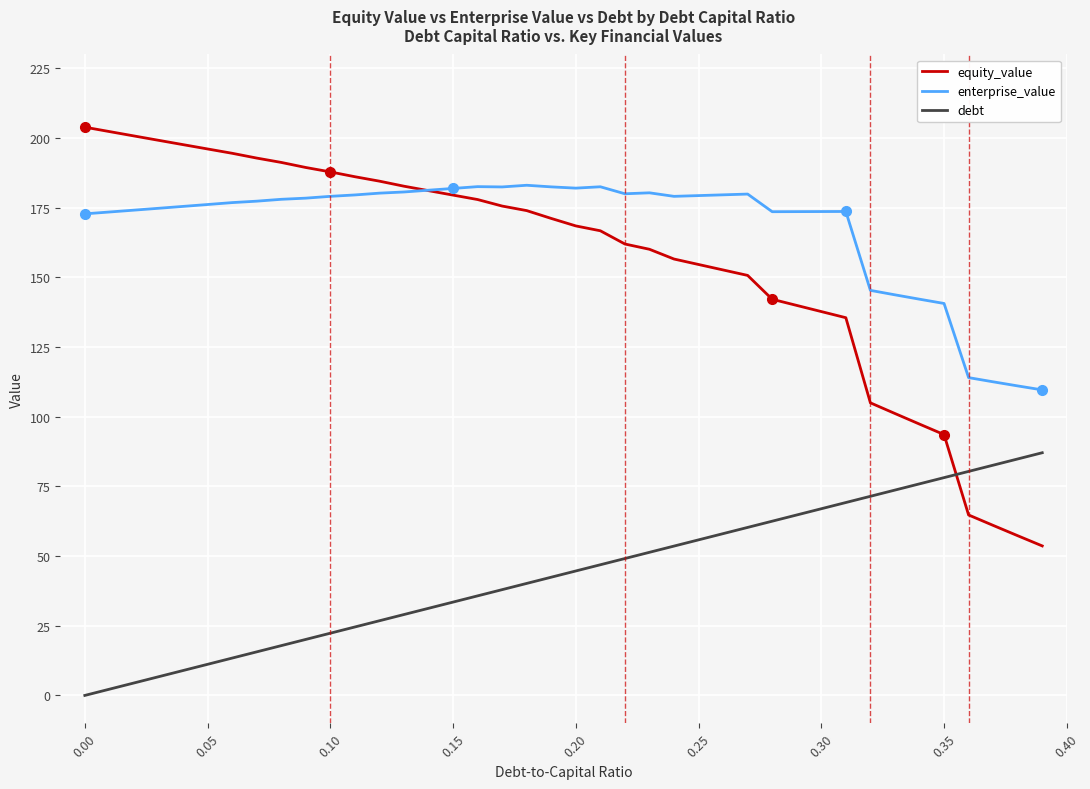

Rank the series by their maximum value, from lowest to highest.

debt, enterprise_value, equity_value